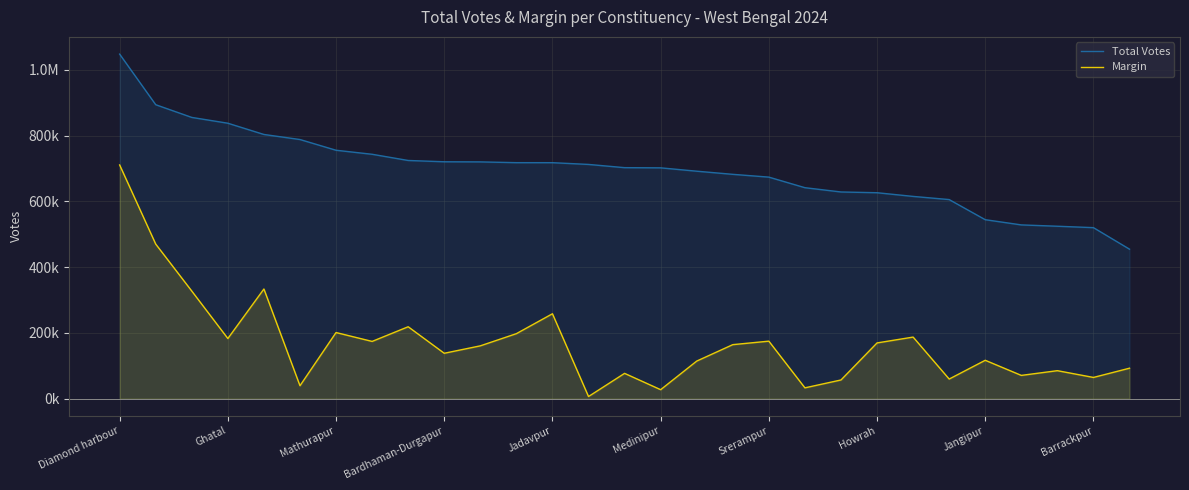

The Margin series shows 39250 at Medinipur. True or false?

True